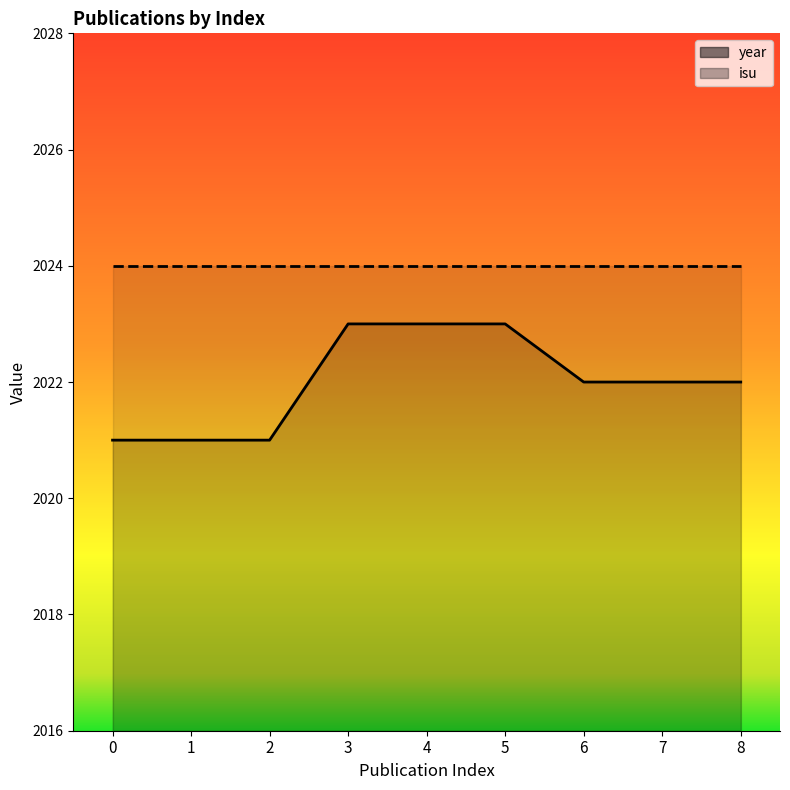

True or false: the data shows 1341 at 4.

False